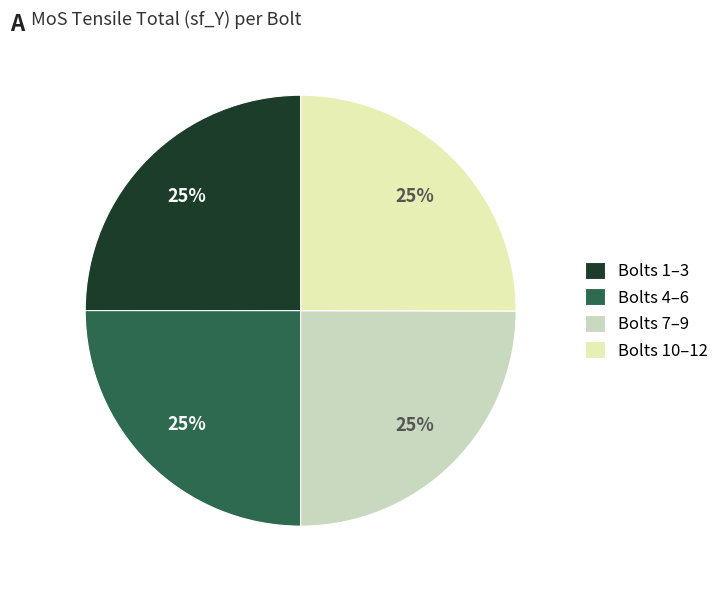

Is it true that Bolts 4–6 is 18% of the pie?

False